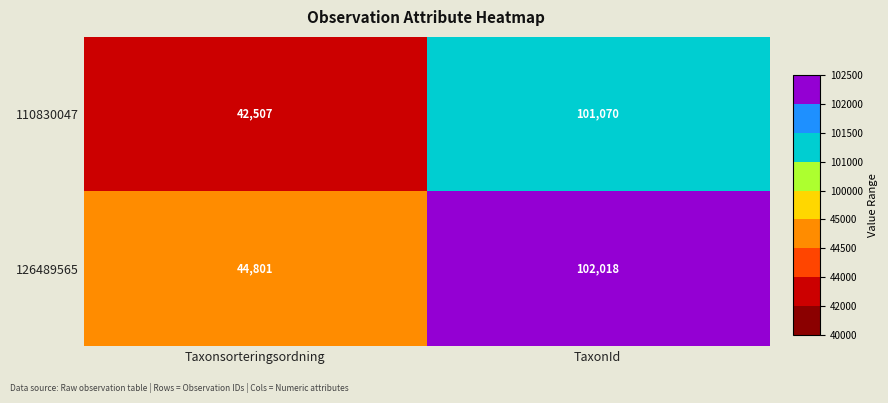

List the series in order of their overall mean, highest first.

126489565, 110830047